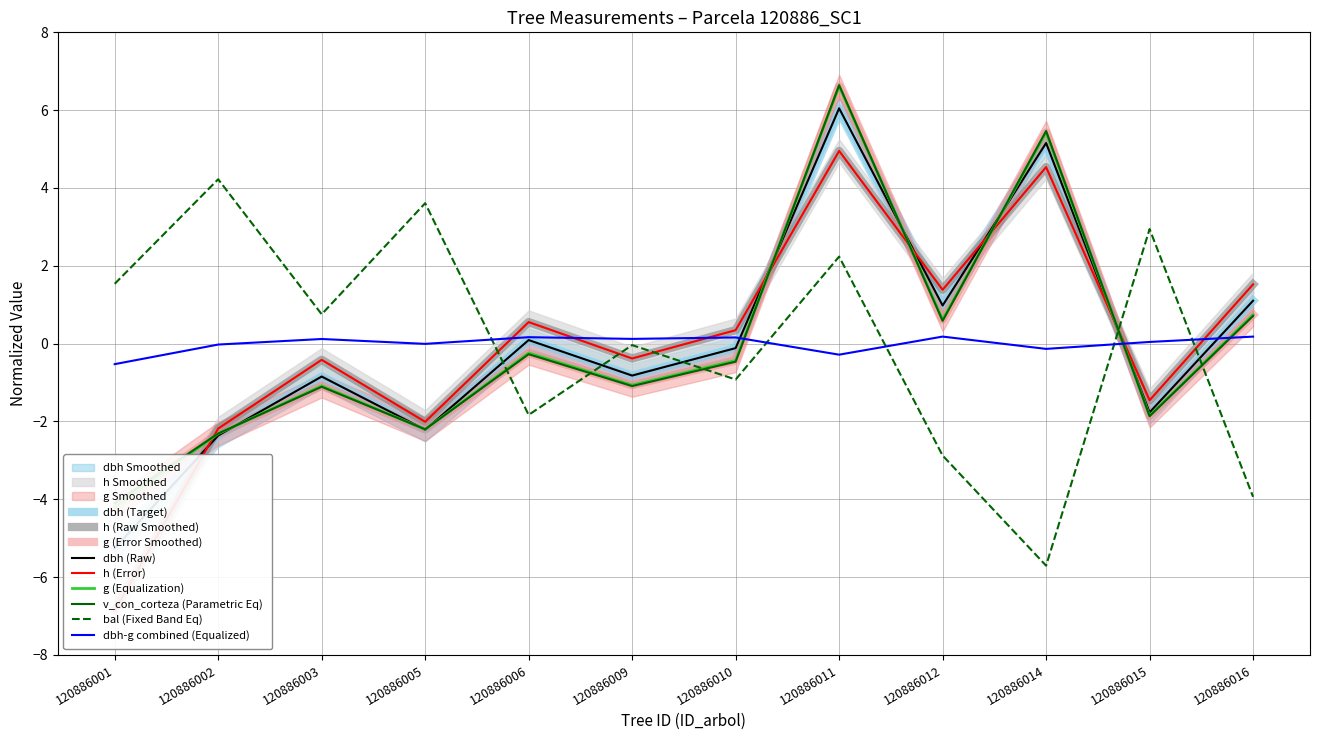

Rank the categories by dbh value from highest to lowest.

120886011, 120886014, 120886016, 120886012, 120886006, 120886010, 120886009, 120886003, 120886015, 120886005, 120886002, 120886001